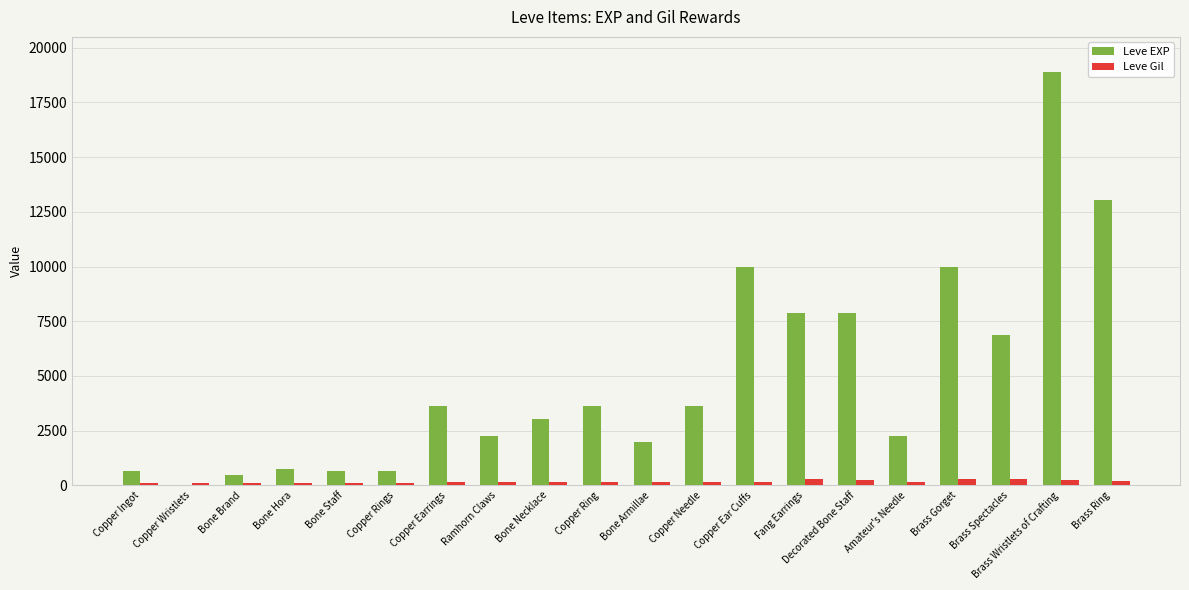

Is it true that Leve EXP equals 15981 at Copper Ear Cuffs?

False